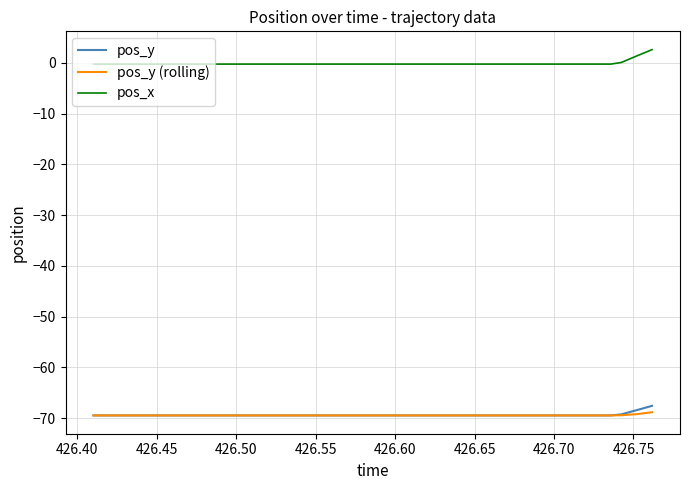

Which series has the widest spread of values?

pos_x